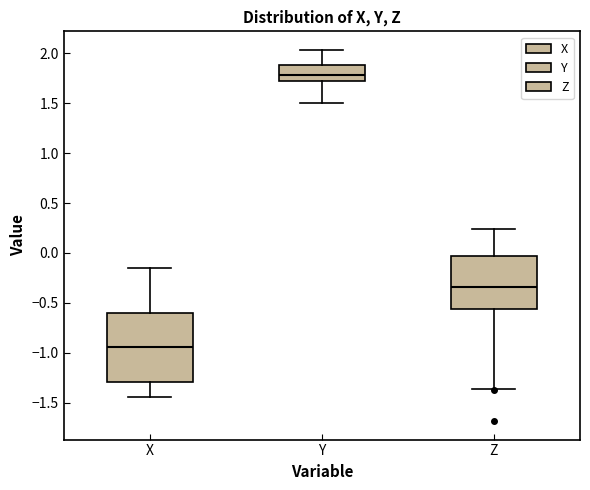

Reading left to right, transcribe this box plot: for each box, give where its median line is, the range the box spans, and where its two whiskers end, as read against the y-axis. The values are not printed on the chart, so give them approximately, as read against the axis.

X: median -0.95, box -1.30 to -0.60, whiskers -1.45 to -0.15
Y: median 1.80, box 1.70 to 1.90, whiskers 1.50 to 2.05
Z: median -0.35, box -0.55 to -0.05, whiskers -1.35 to 0.25